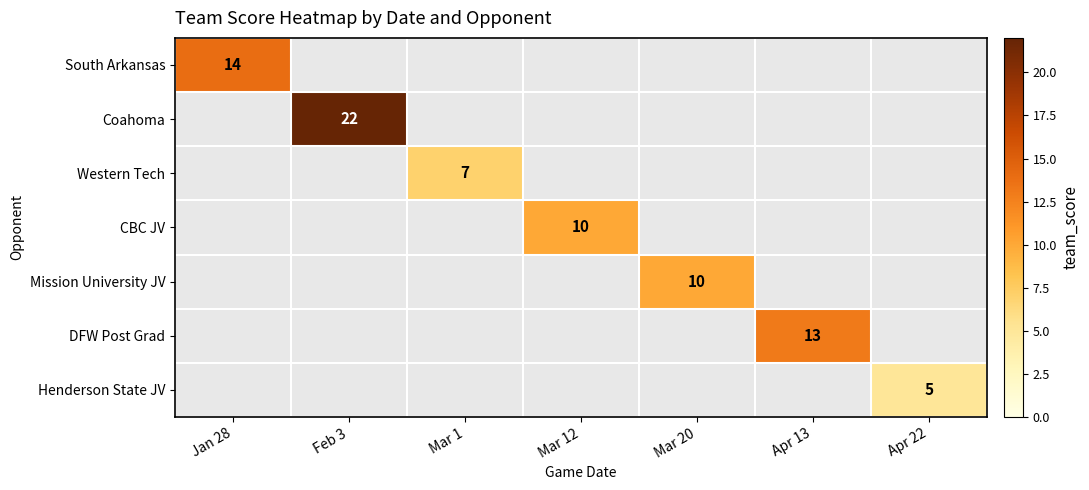

True or false: Mission University JV has a value of 10 at Mar 20.

True